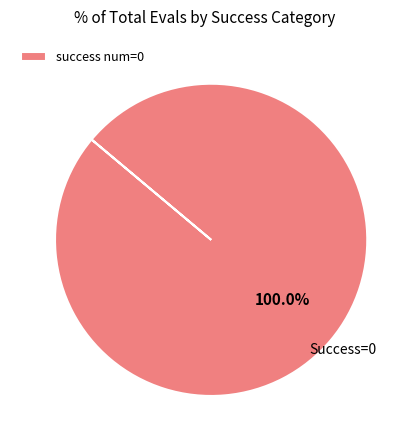

Is there any slice that represents more than half of the pie?

Yes